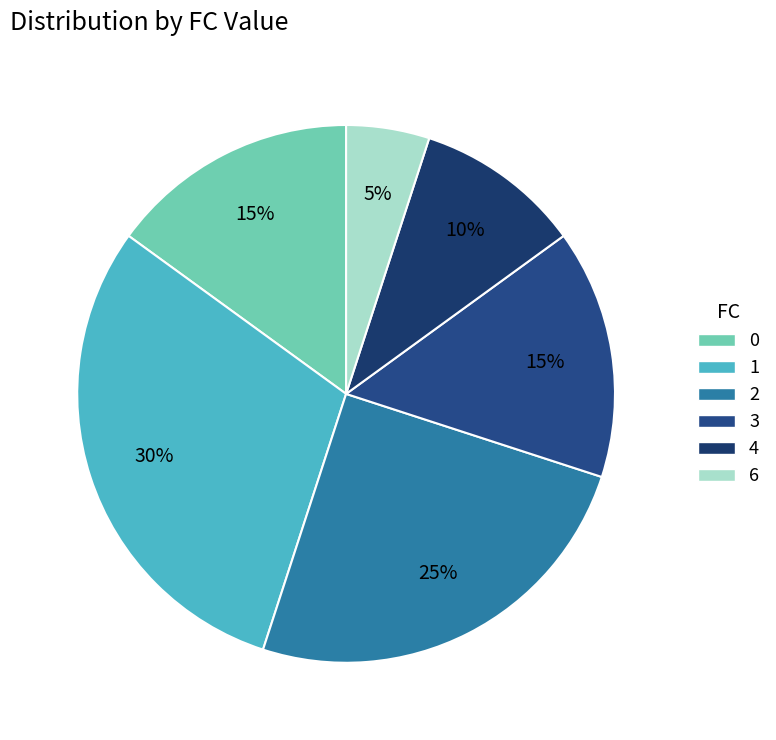

How many slices are in this pie chart?

6